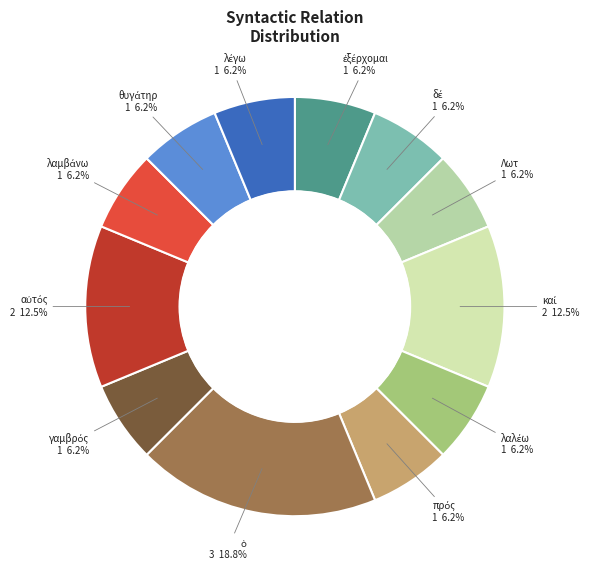

To the nearest percent, what is the average slice percentage?

8%